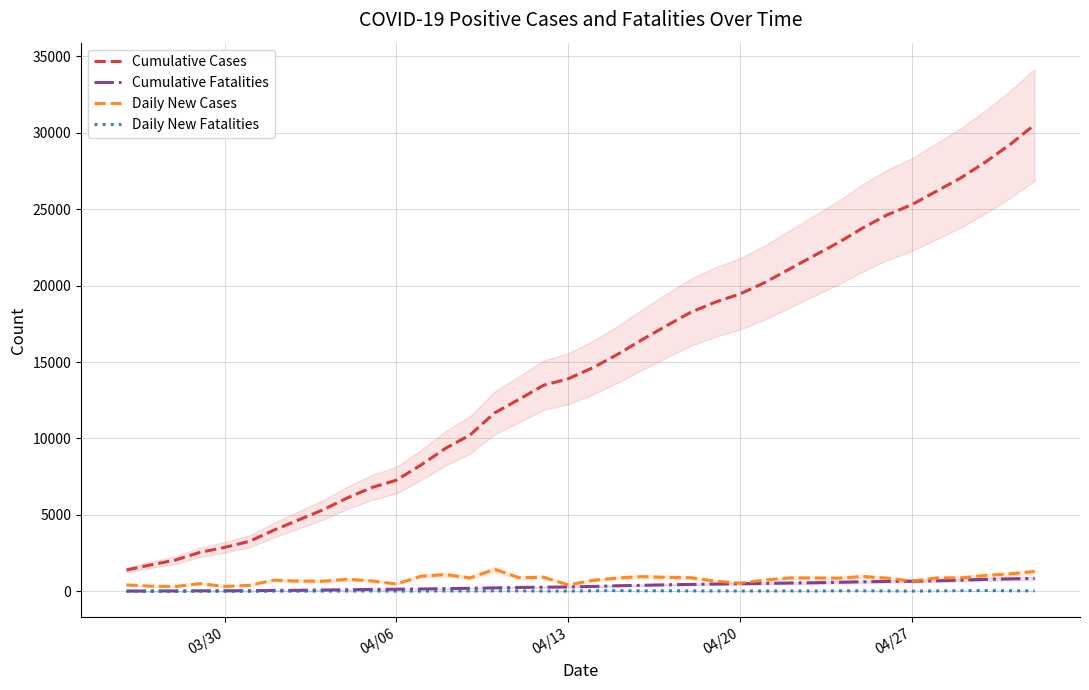

True or false: Cumulative Fatalities has more than 1 points higher than both neighbors.

False